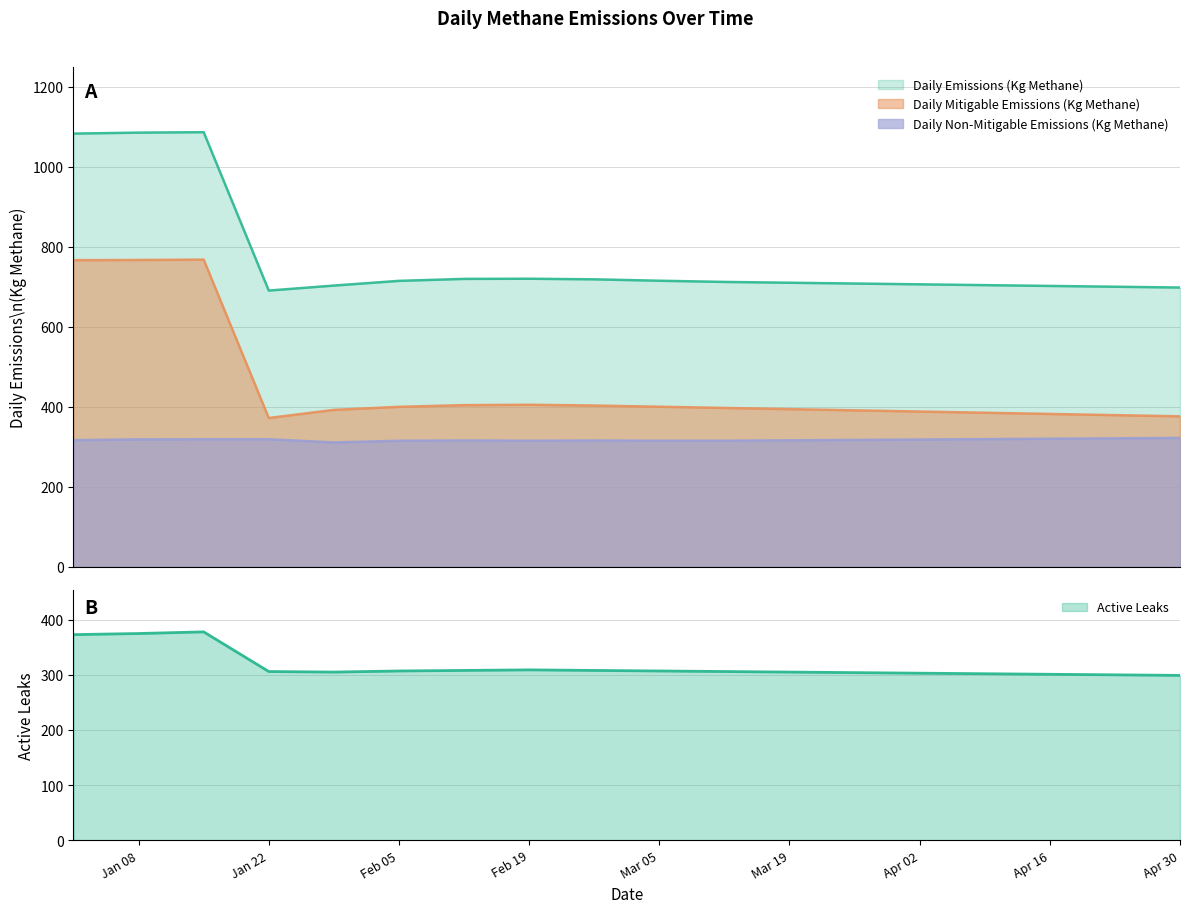

True or false: Daily Emissions (Kg Methane) has more than 1 points higher than both neighbors.

True